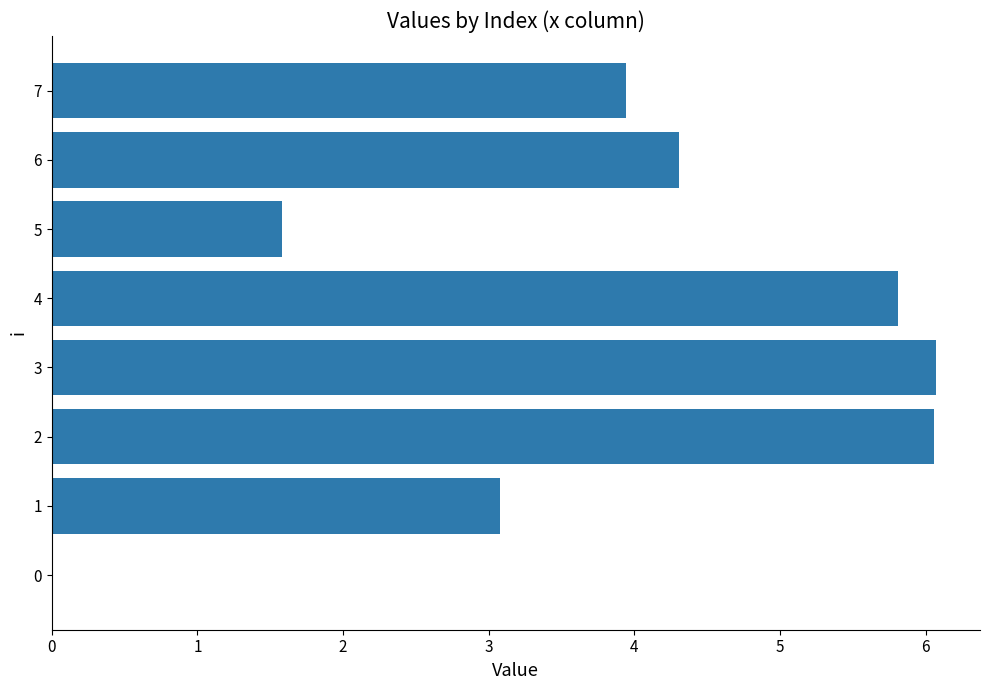

Reading bottom to top, list all the values displayed in this chart.

0=0.0	1=3.1	2=6.1	3=6.1	4=5.8	5=1.6	6=4.3	7=3.9